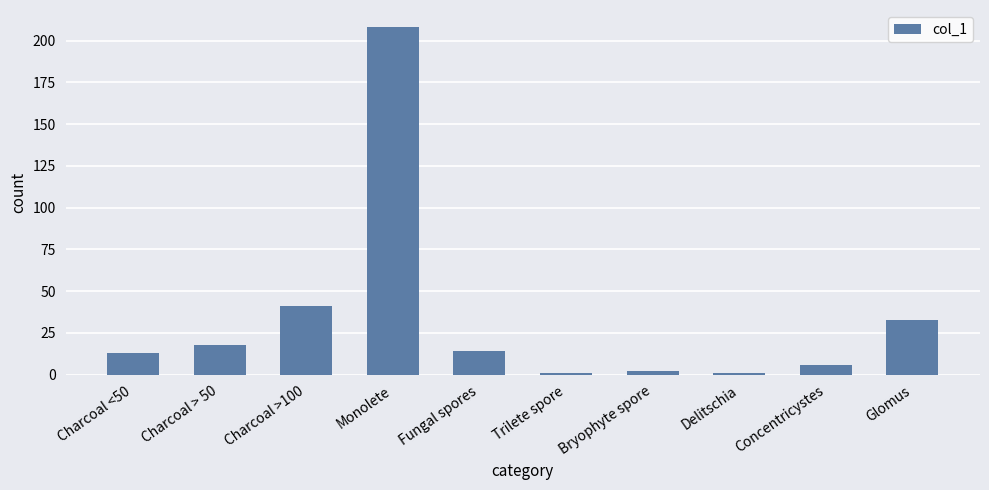

Which category has the highest value across all series?

Monolete